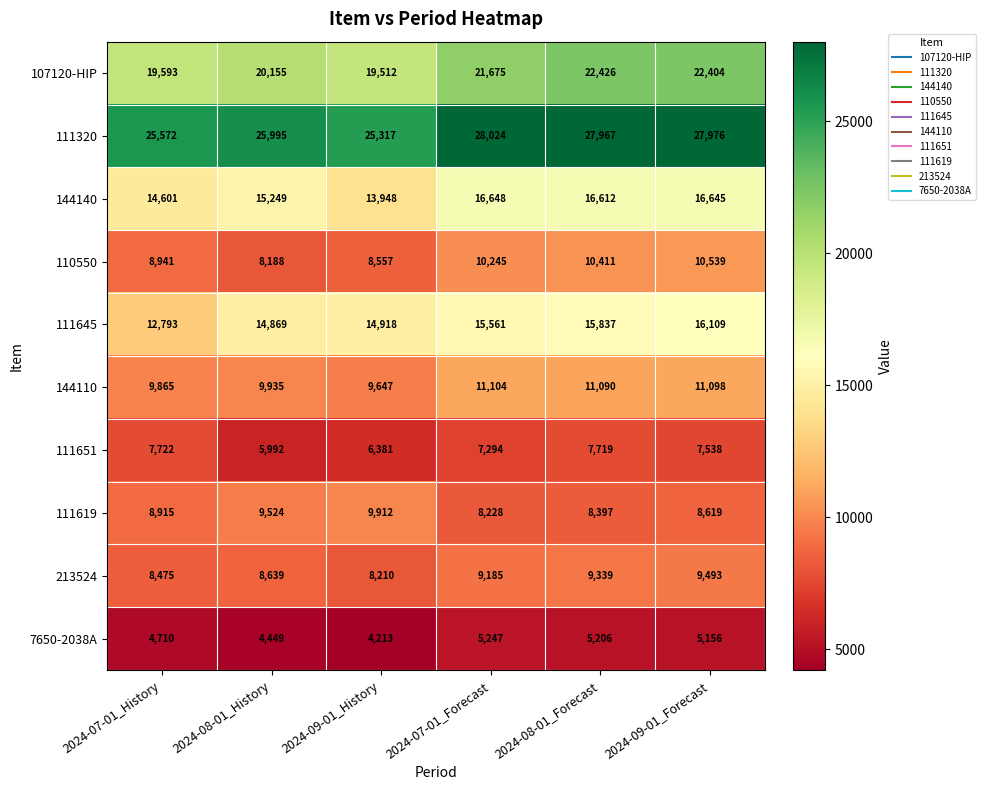

Which series has the largest range (max minus min)?

111645